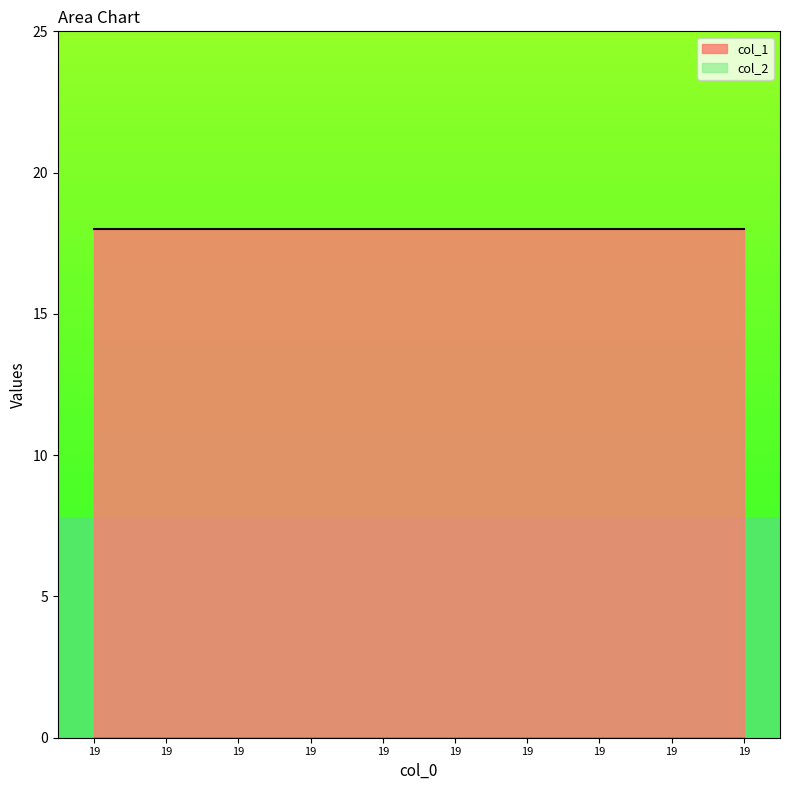

List the series in order of their peak value, highest first.

col_1, col_2